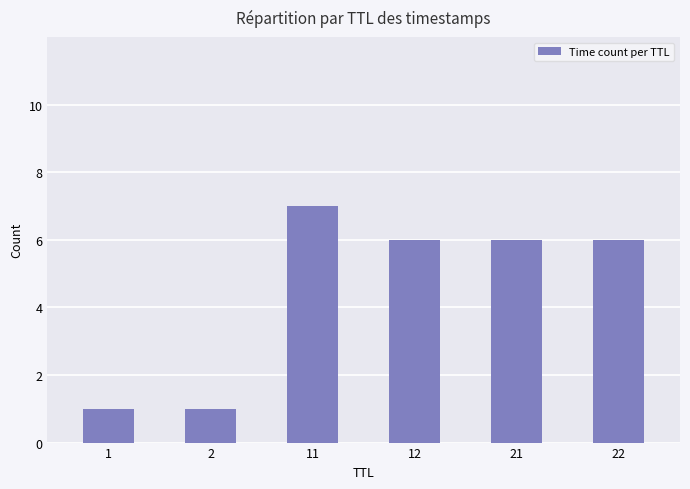

True or false: the data shows 6 at 21.

True